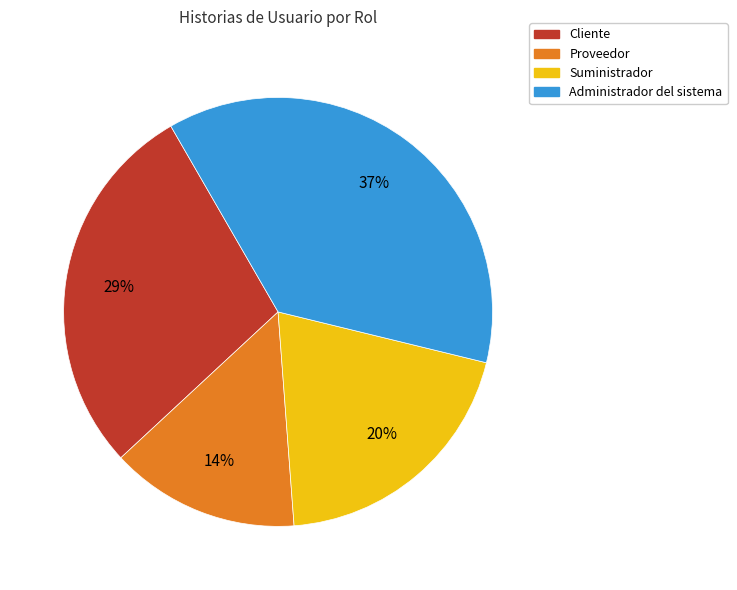

To the nearest percent, what is the difference between the largest and smallest slice percentages?

23%